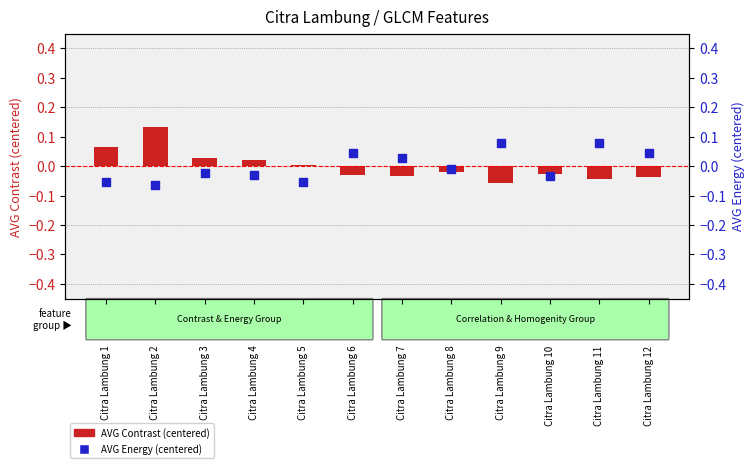

Which series contains the highest Y value?

AVG Contrast (centered)